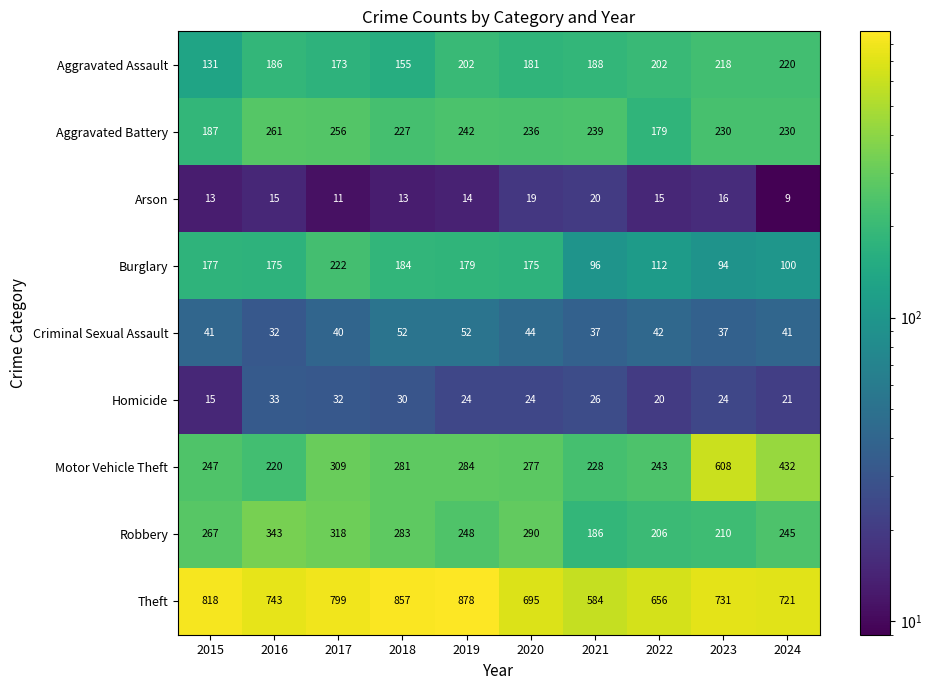

The Burglary series shows 175 at 2016. True or false?

True